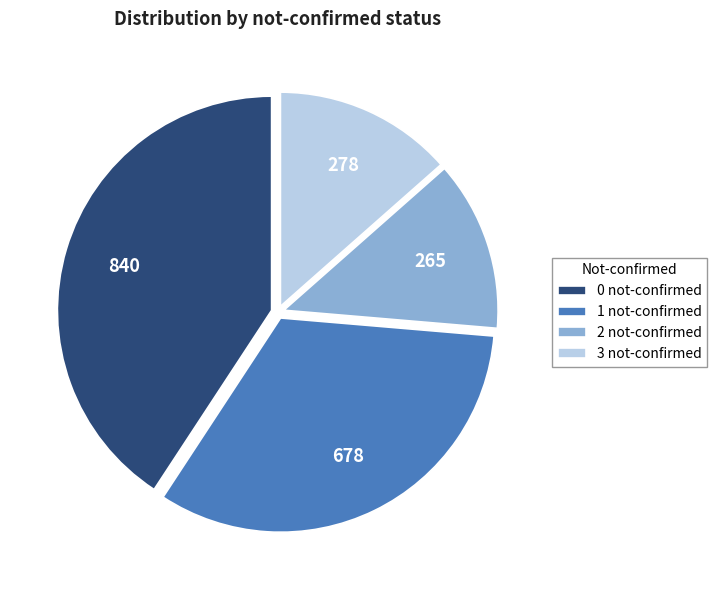

How many segments does this pie chart have?

4